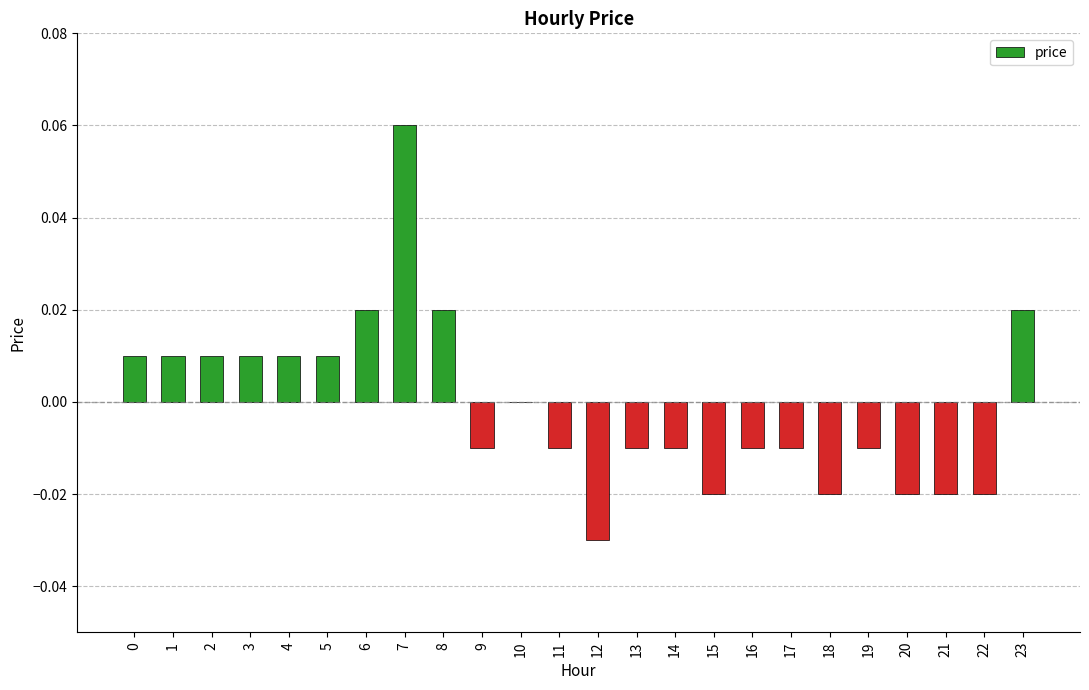

Which category has the highest value across all series?

7